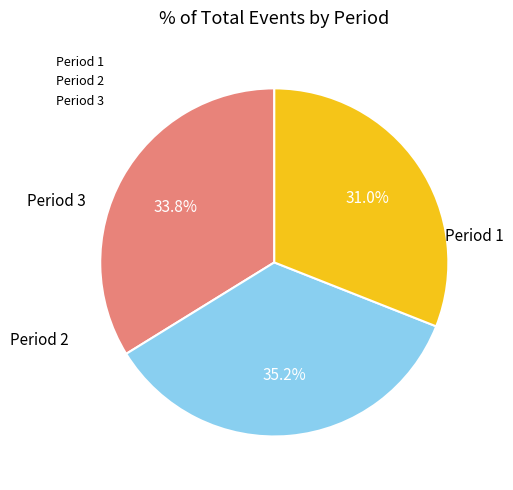

To the nearest percent, what is the average slice percentage?

33%